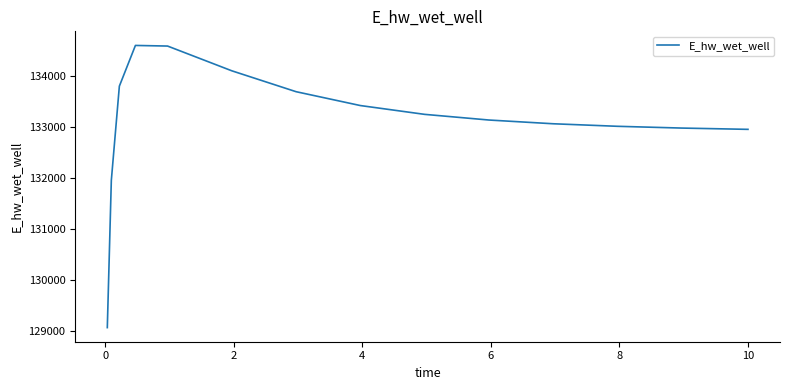

What is the greatest value displayed?

134601.3